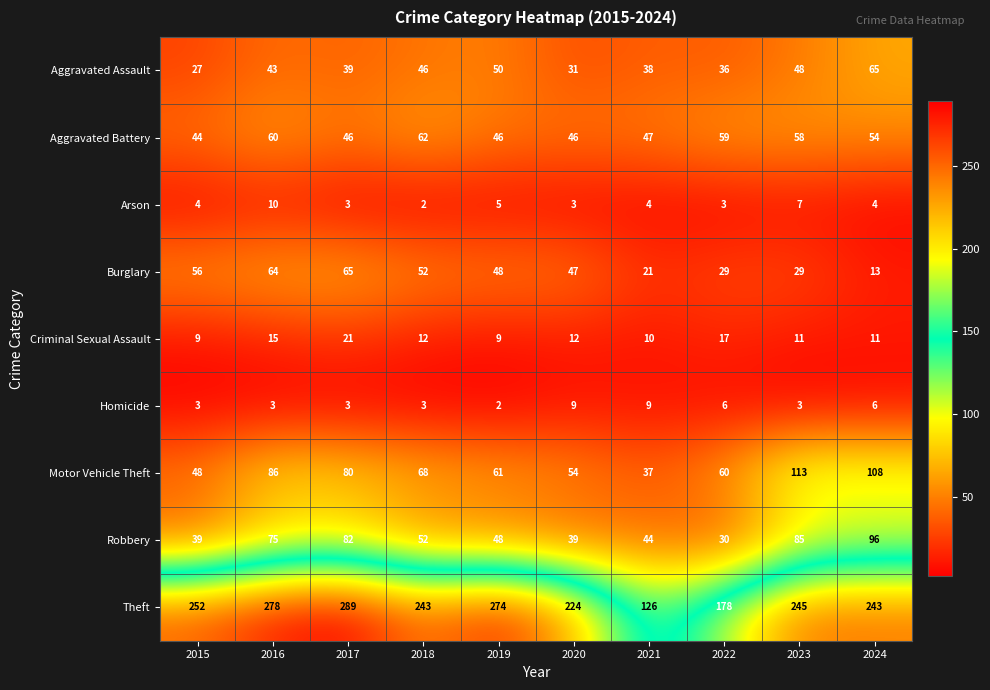

True or false: Arson has a value of 5 at 2019.

True